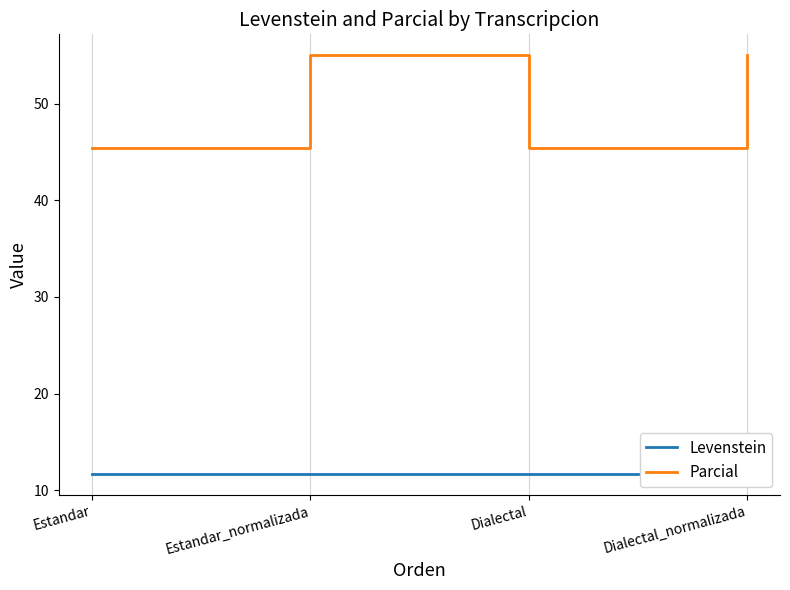

What is the difference between the second highest and second lowest values in the Parcial series?

9.5